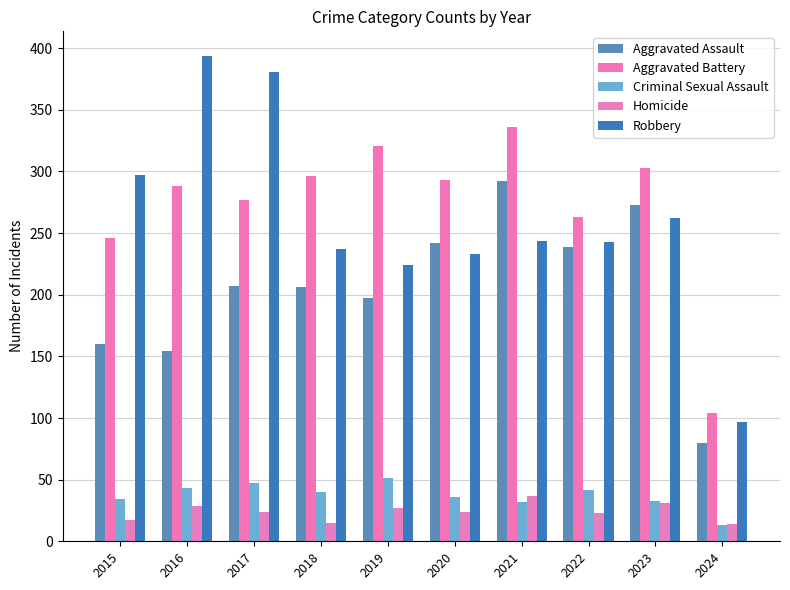

Rank the categories by Homicide value from lowest to highest.

2024, 2018, 2015, 2022, 2017, 2020, 2019, 2016, 2023, 2021